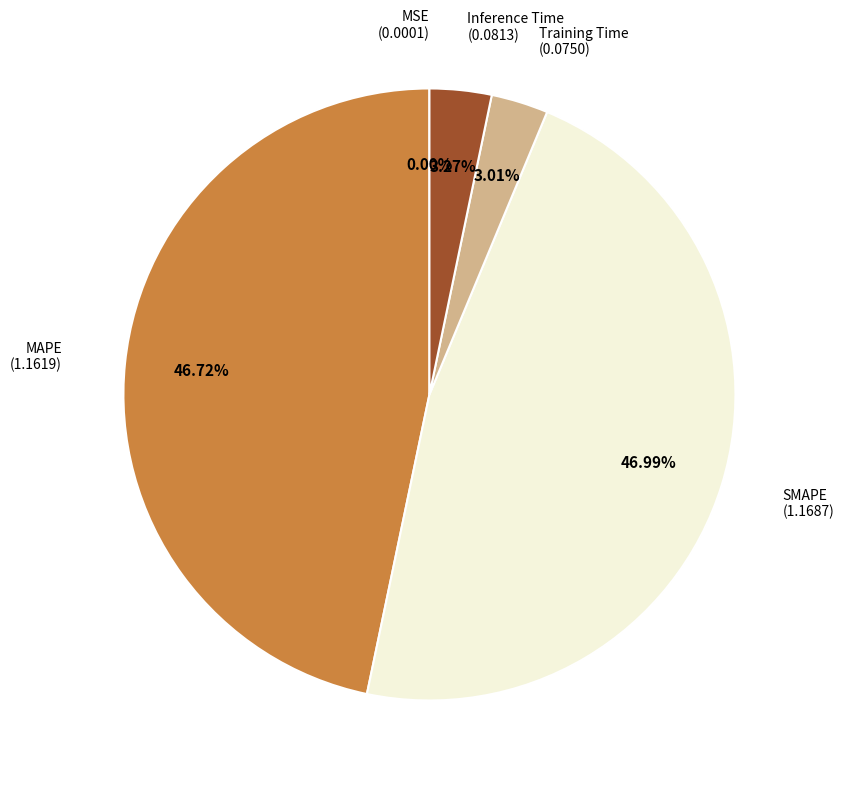

What percentage is NOT represented by MAPE?

53.3%